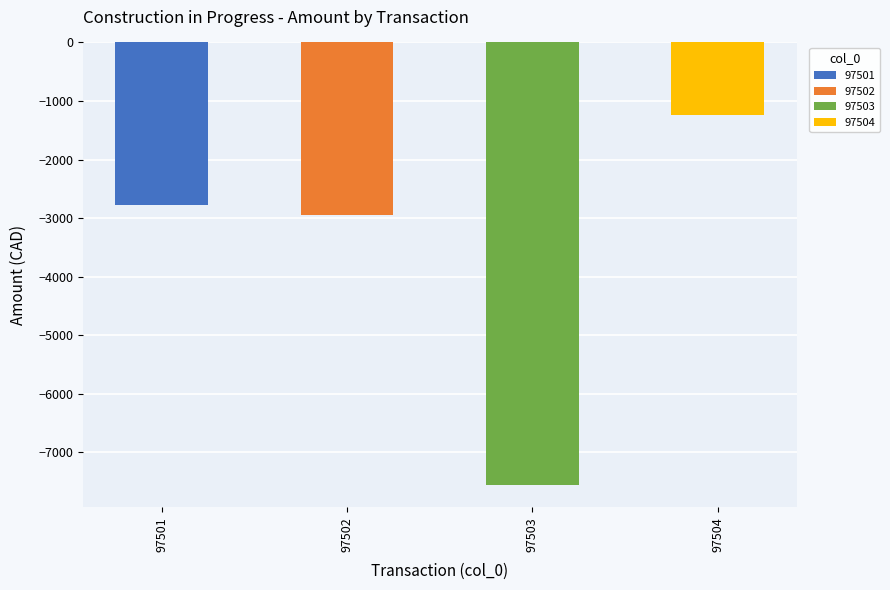

What is the change in value from 97501 to 97502?

-159.1